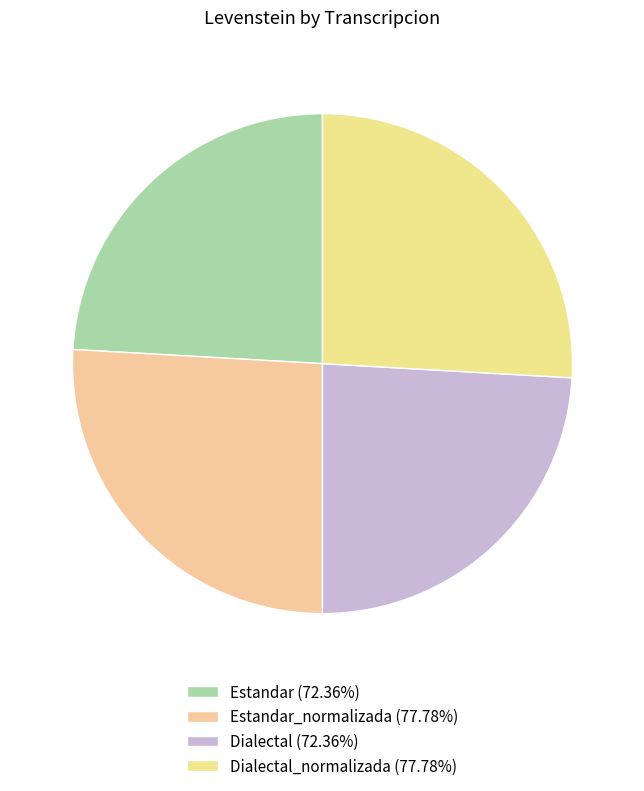

To the nearest percent, what is the difference between the largest and smallest slice percentages?

2%